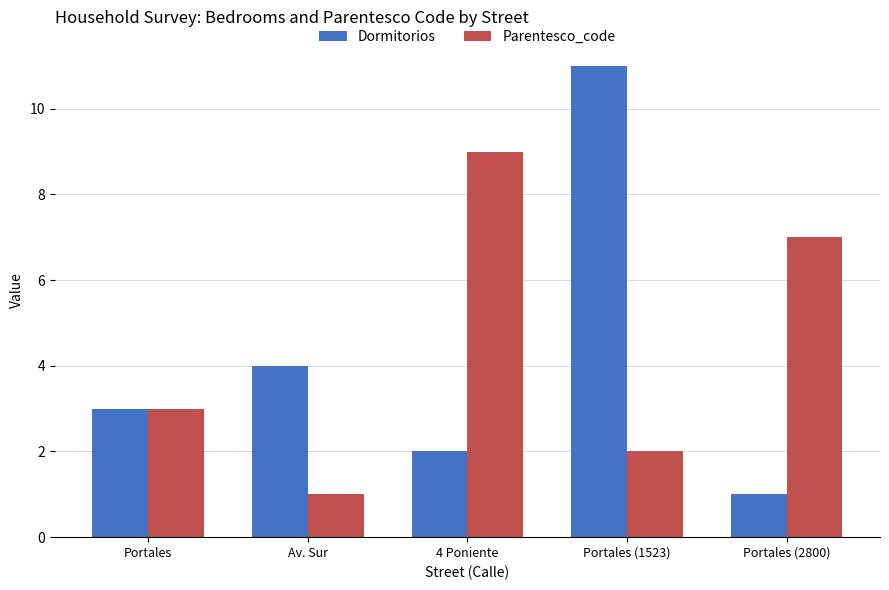

Reading right to left, transcribe all the data shown in this chart.

Dormitorios: Portales (2800)=1	Portales (1523)=11	4 Poniente=2	Av. Sur=4	Portales=3
Parentesco_code: Portales (2800)=7	Portales (1523)=2	4 Poniente=9	Av. Sur=1	Portales=3